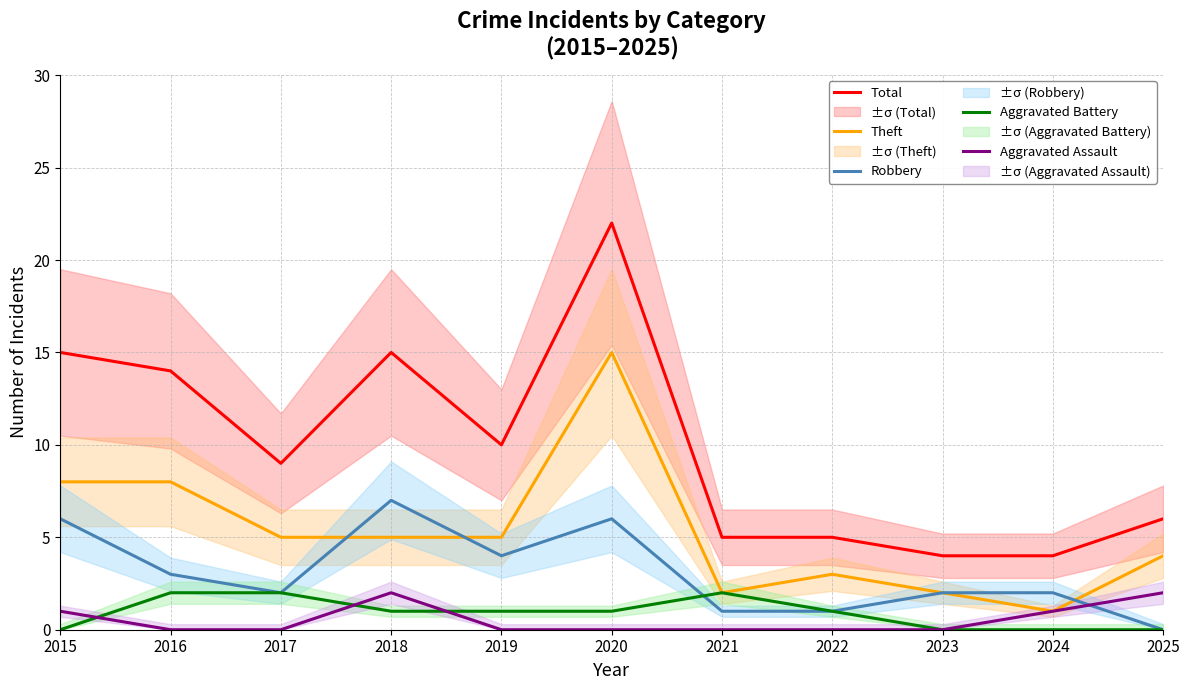

Read the Aggravated Assault value at 2025.

2